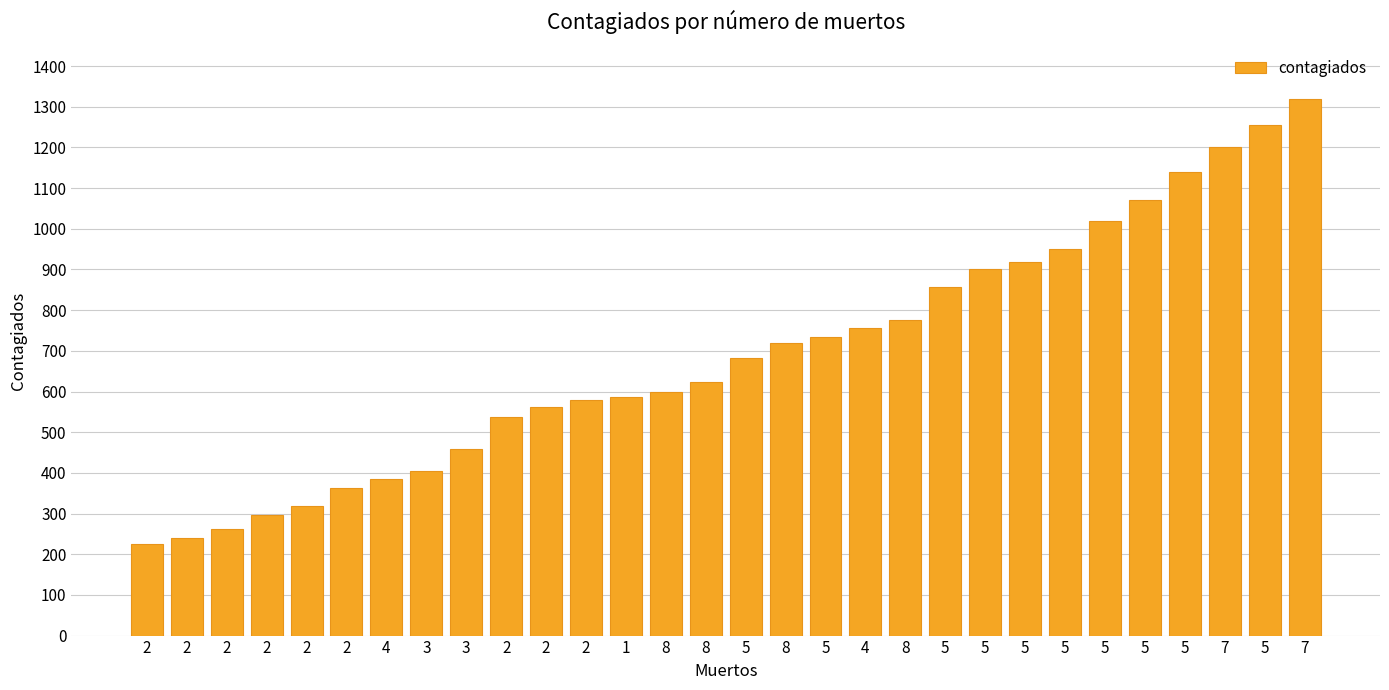

What is the average value?

691